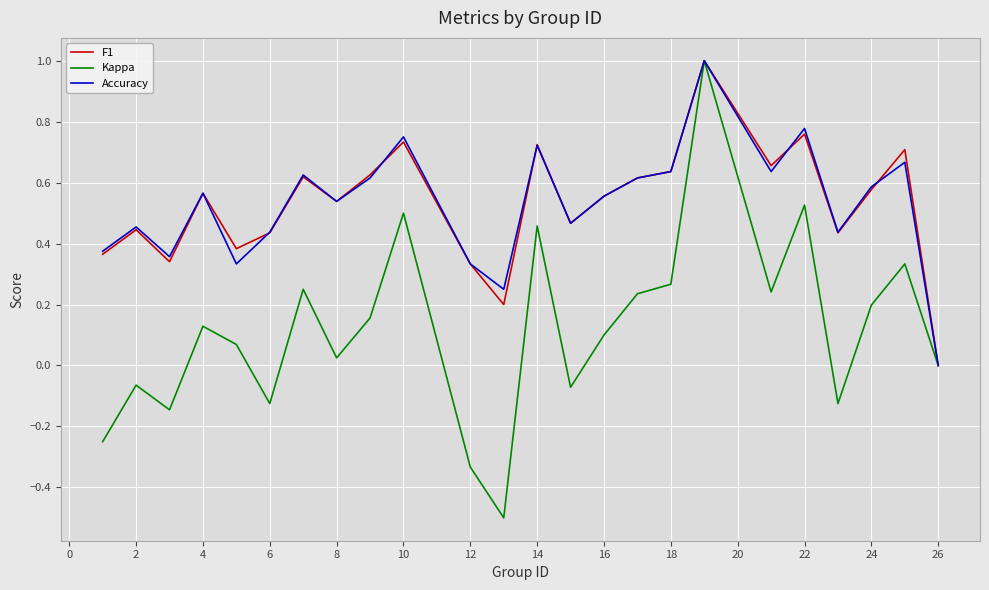

What is the highest value of the F1 series?

1.0